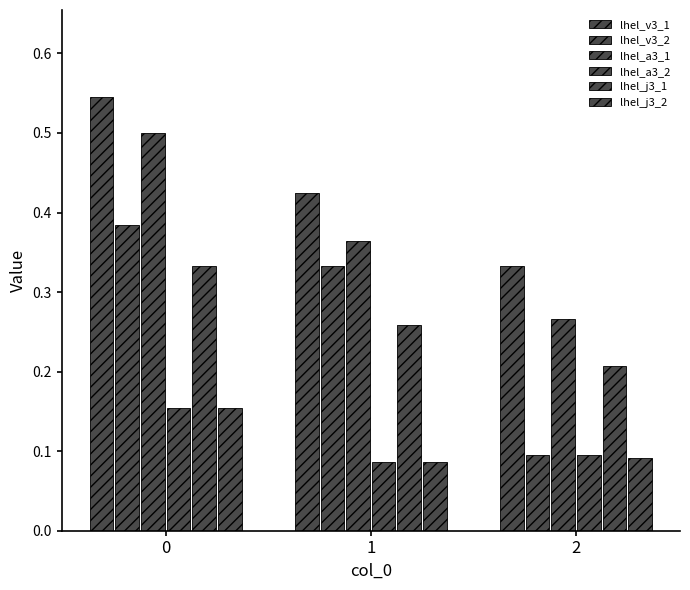

How many categories are shown in the chart?

3